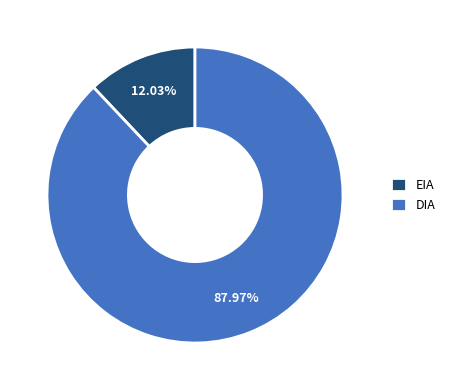

To the nearest percent, what is the difference between the largest and smallest slice percentages?

76%